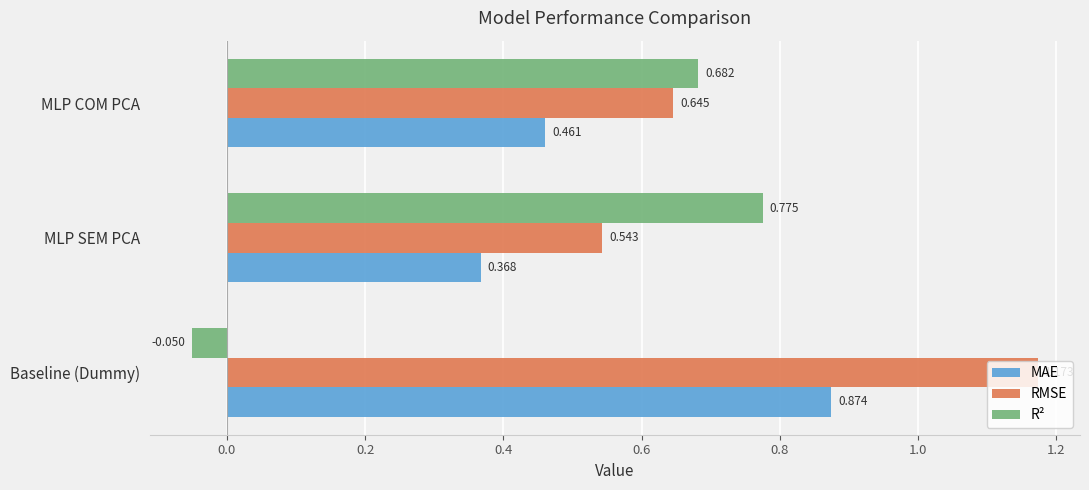

Which series has the largest total across all categories?

RMSE